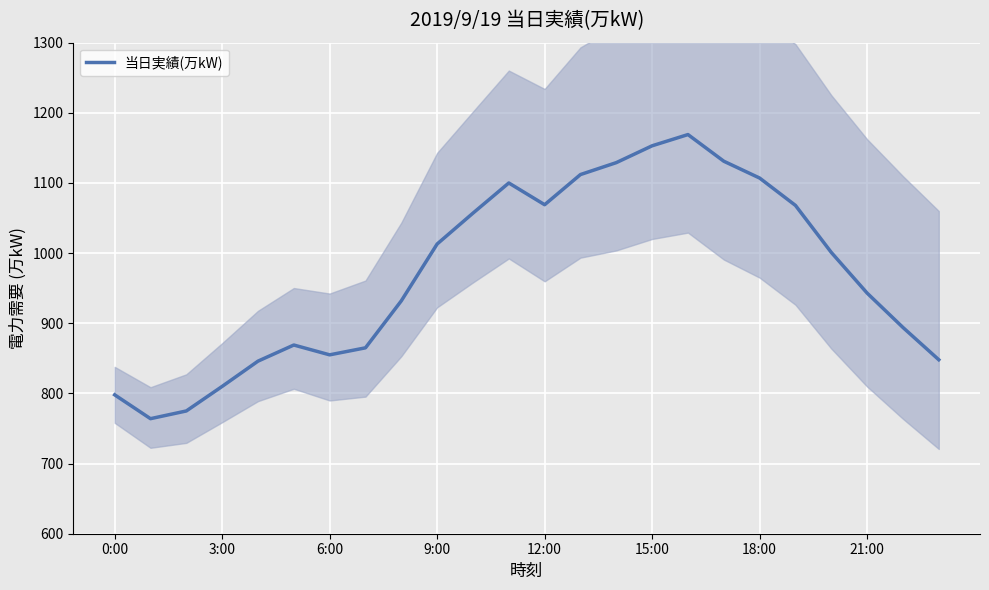

True or false: 当日実績(万kW) has a value of 1447 at 6:00.

False